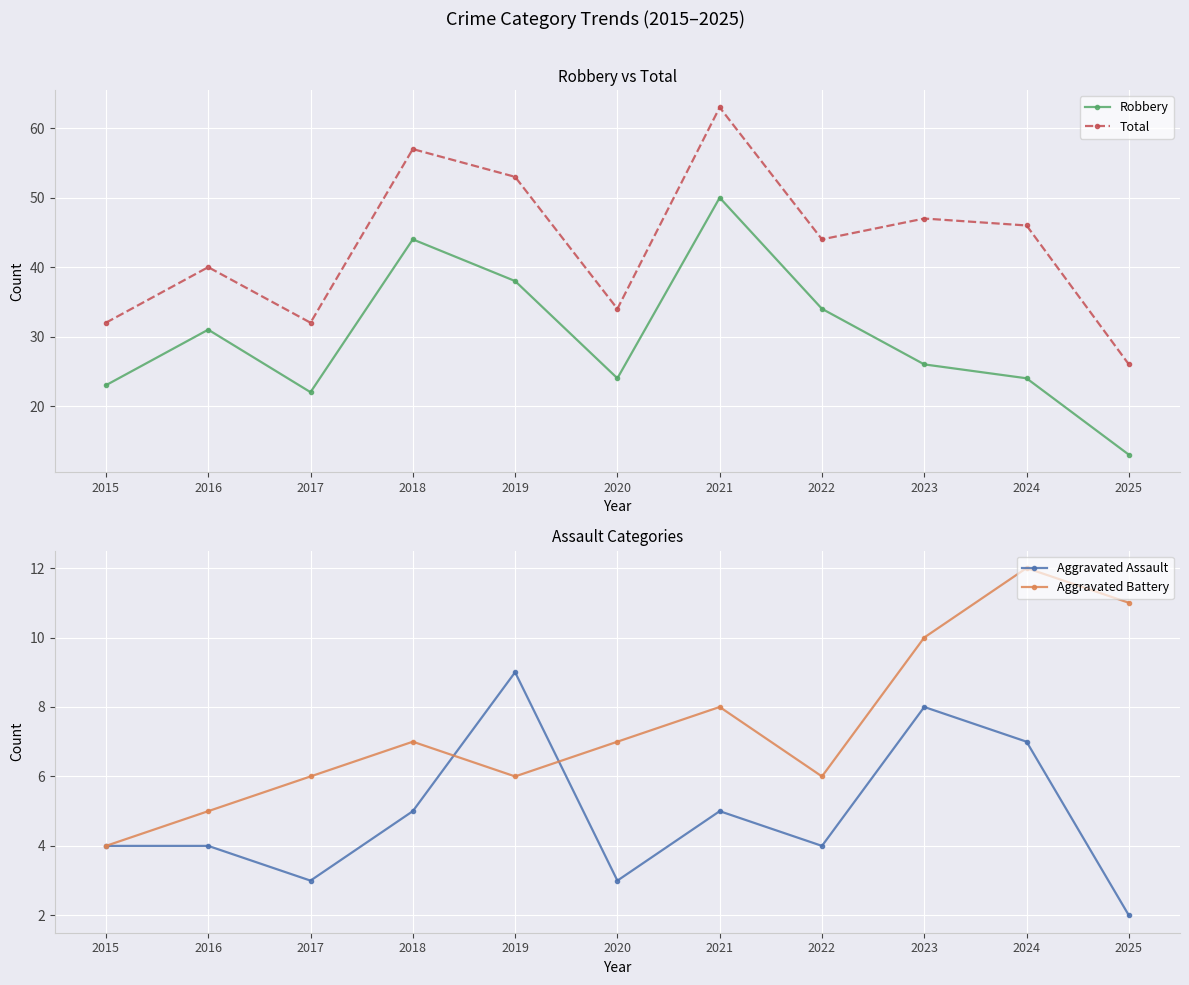

What is the value of the Robbery point at the 6th from the left?

24